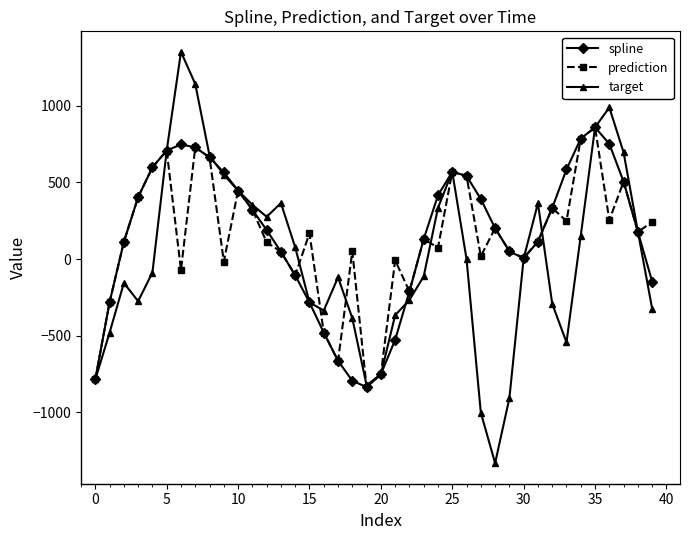

Which series has the largest range (max minus min)?

target